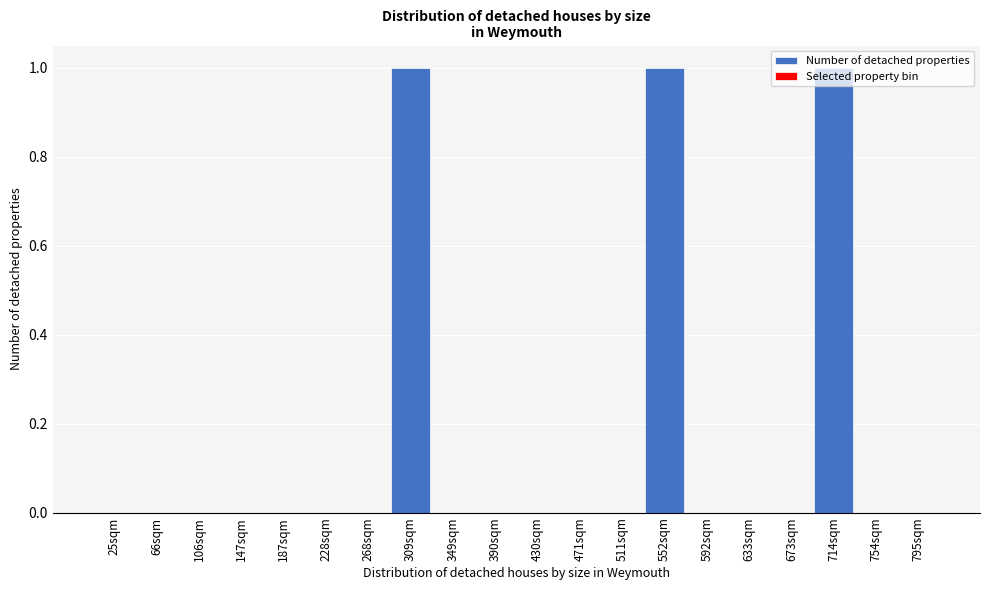

The chart shows a value of 0 at 714sqm. True or false?

False